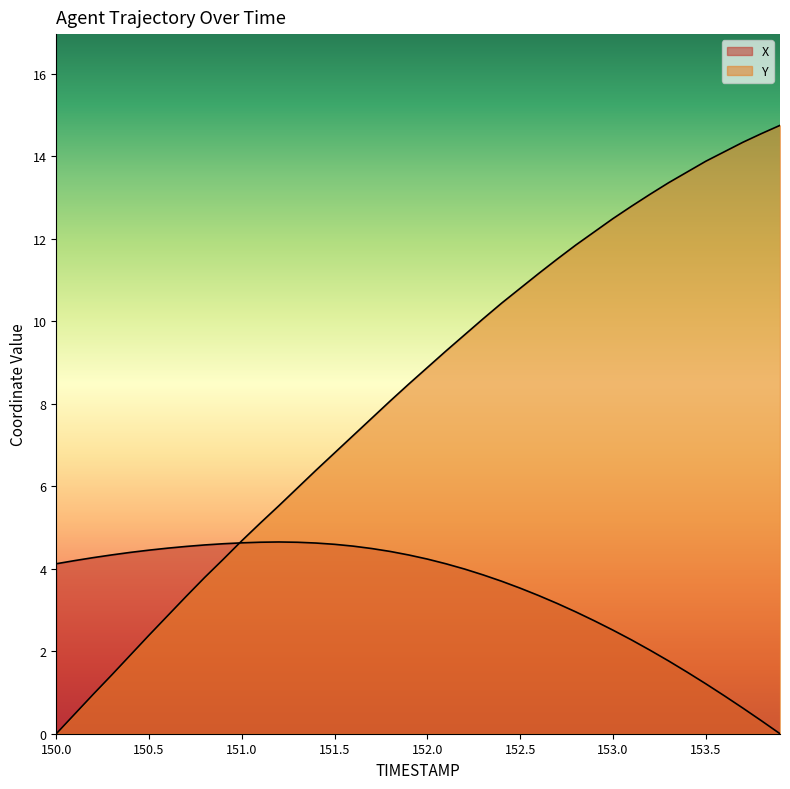

What is the label of the 26th point from the left?

152.5